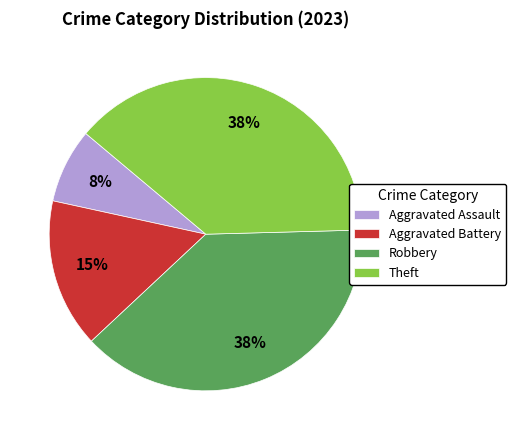

What is the ratio of the value at Aggravated Battery to the value at Theft?

0.4